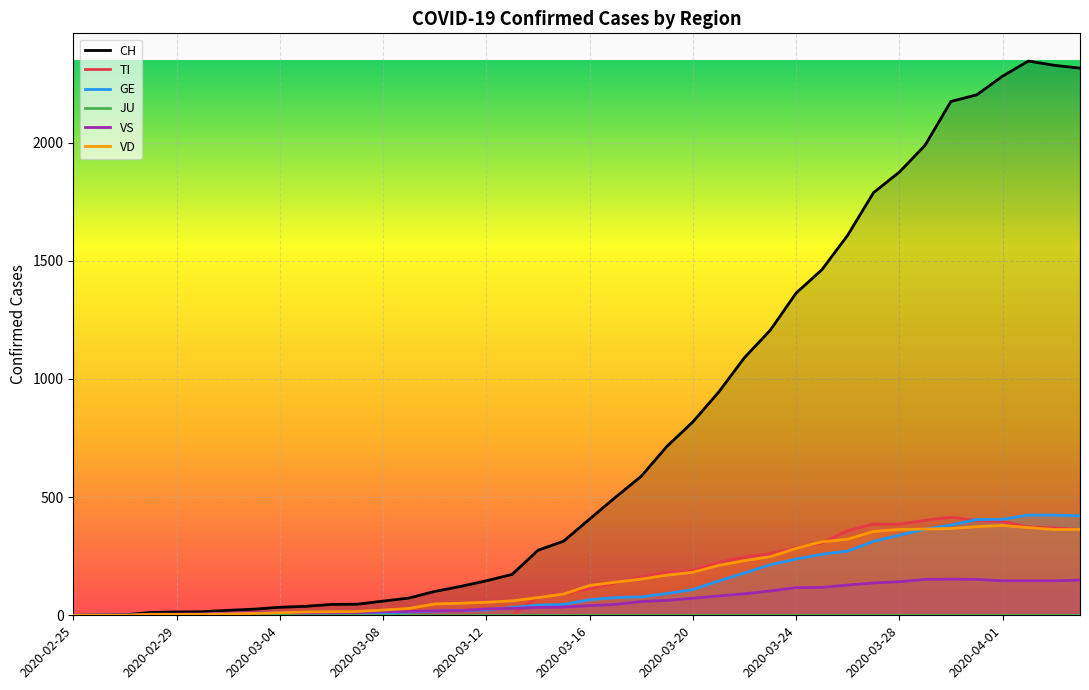

What is the maximum value shown in the chart?

2345